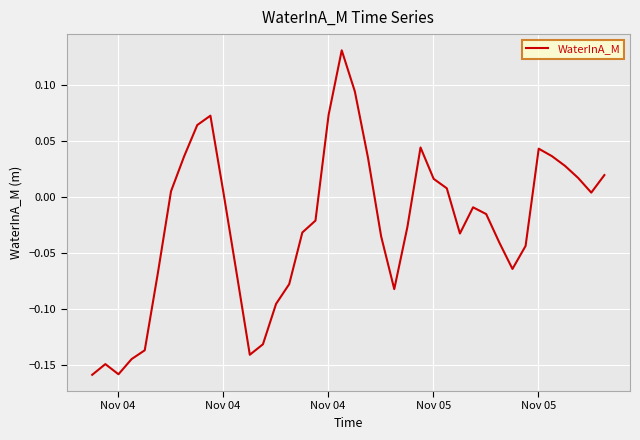

What is the difference between the maximum and second lowest values?

0.3